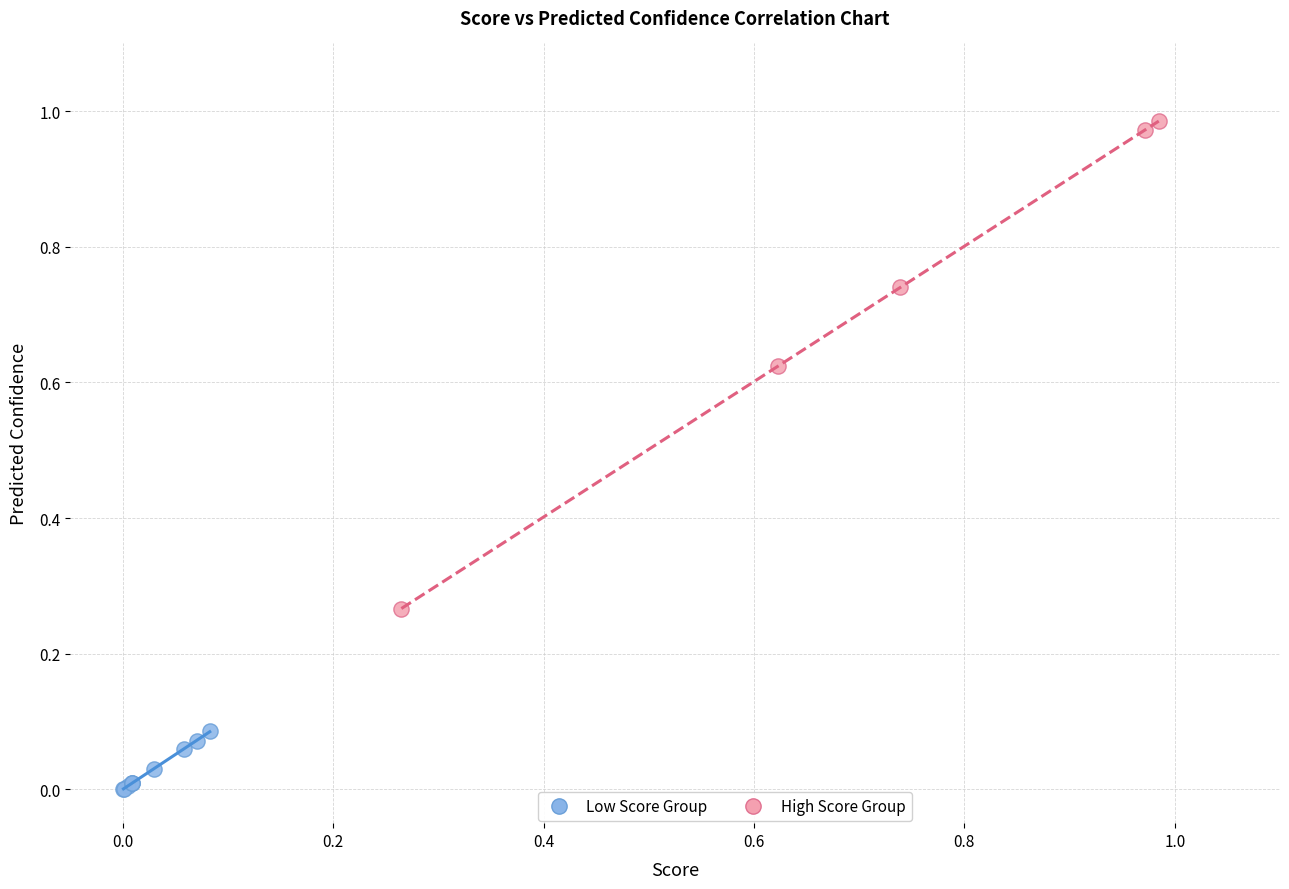

Which series contains the lowest Y value?

Low Score Group